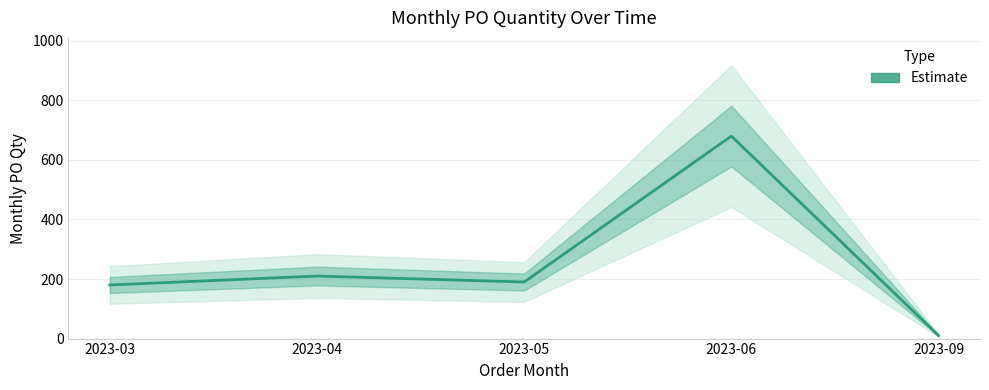

How many values exceed 190?

2